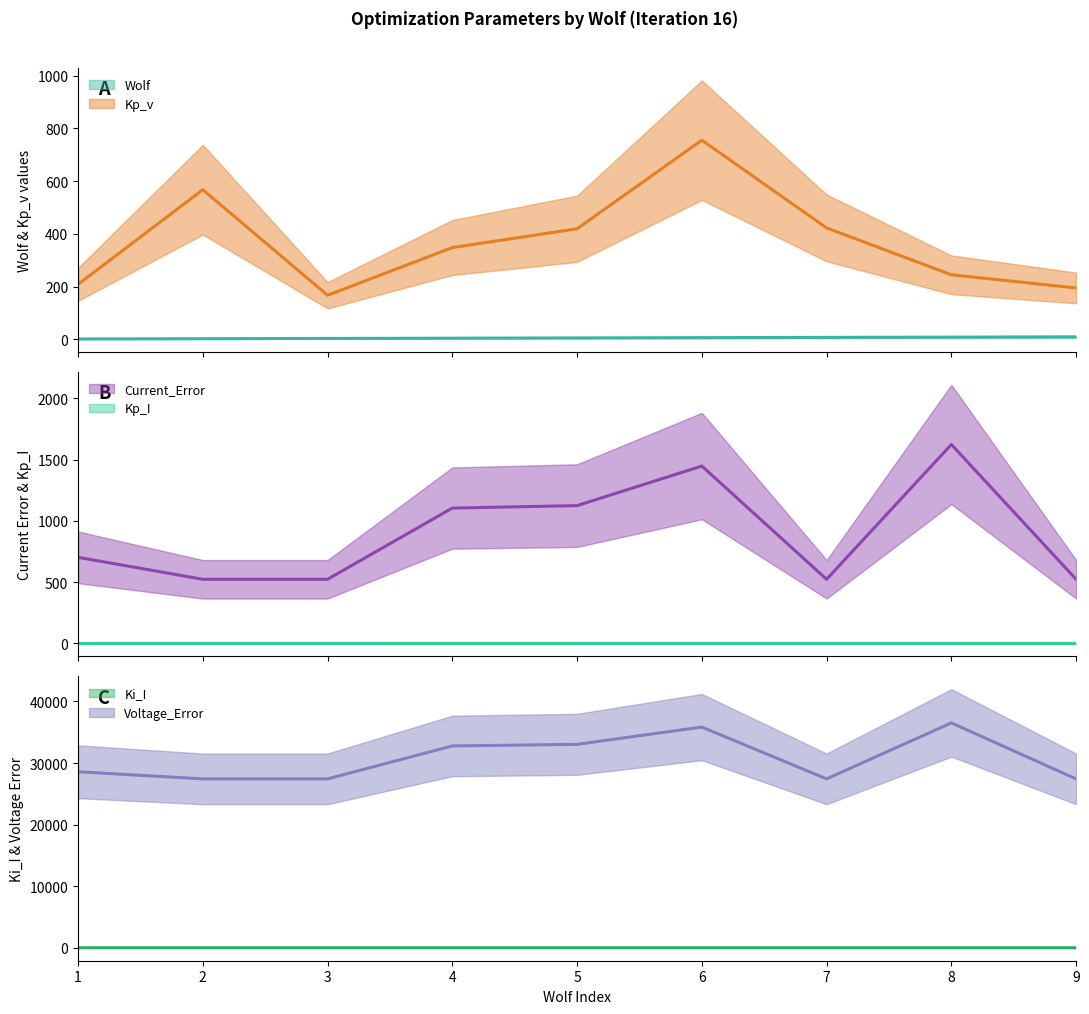

Does the chart display data point markers on the line(s)?

No